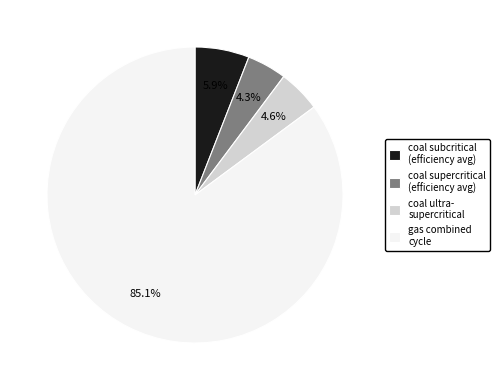

Which has a higher value, gas combined cycle or coal subcritical (efficiency avg)?

gas combined cycle